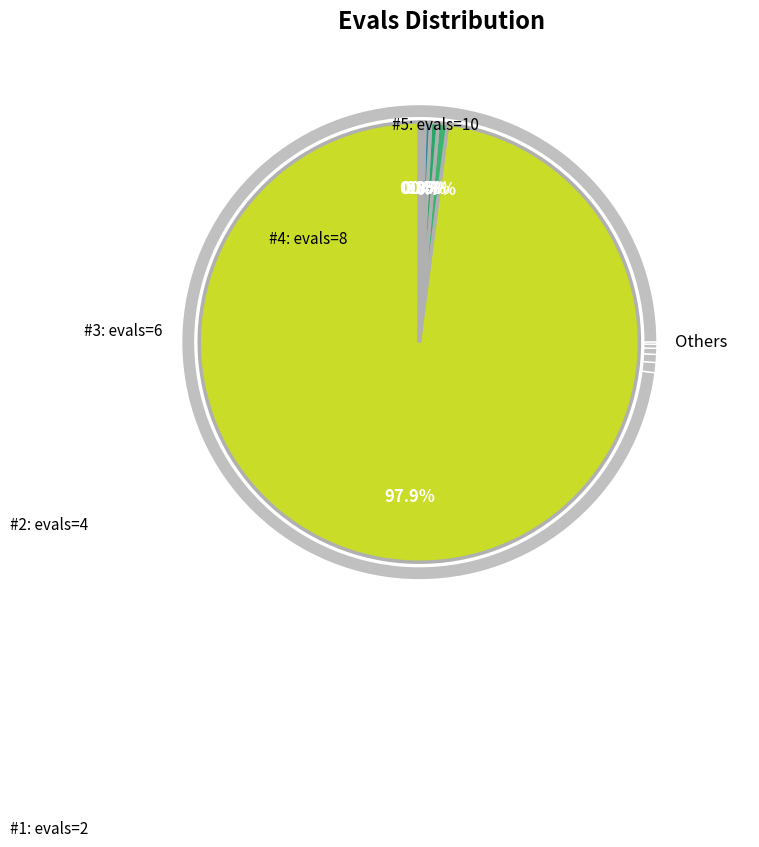

What is the total percentage of evals=48 and evals=21?

4.7%